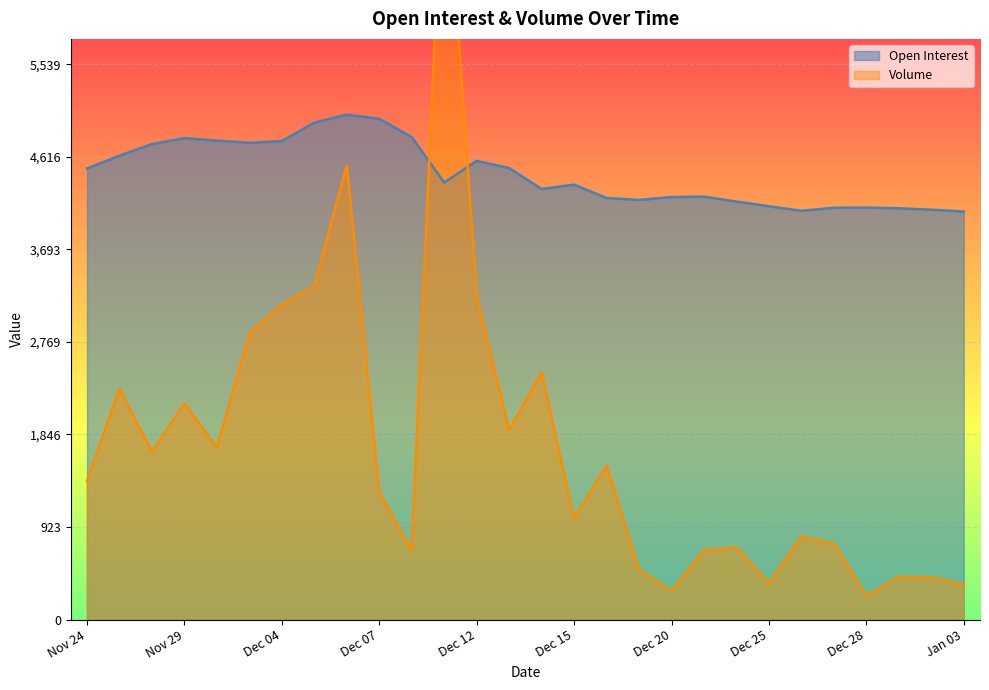

What is the label of the 23rd point from the right?

Dec 01